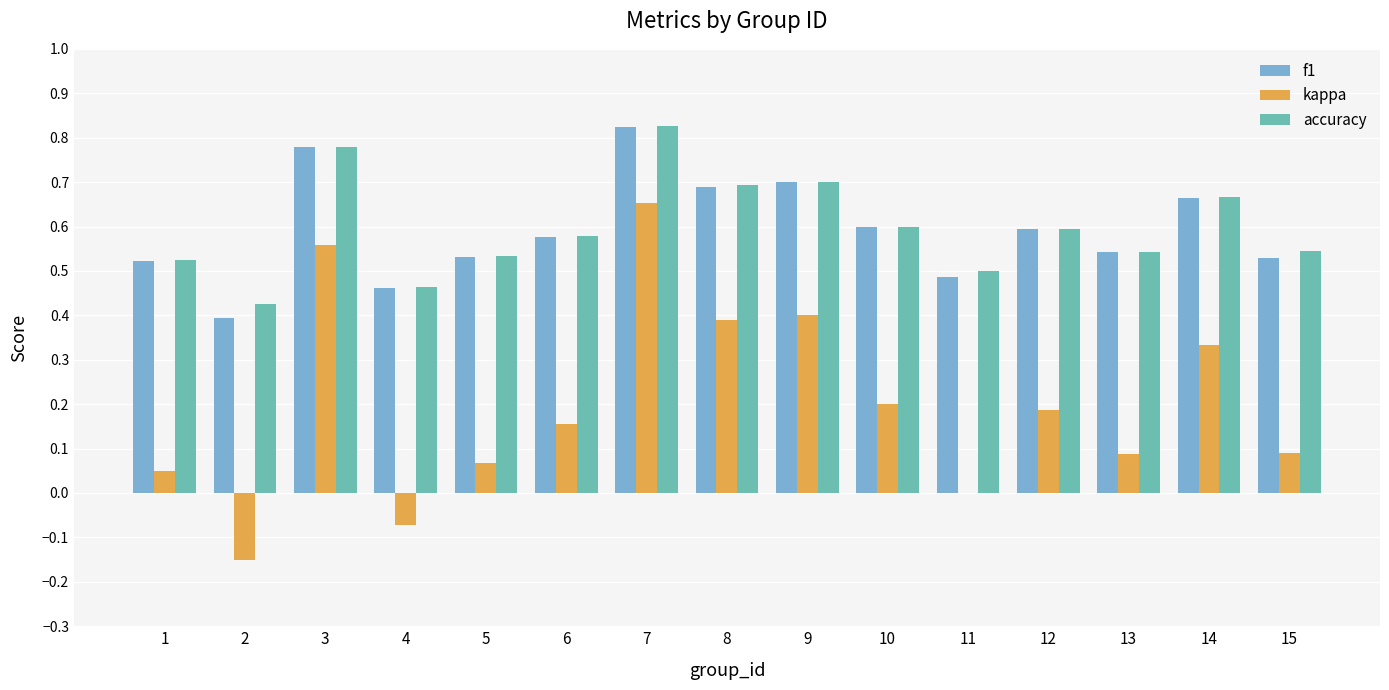

Which category has the highest value in the kappa series?

7